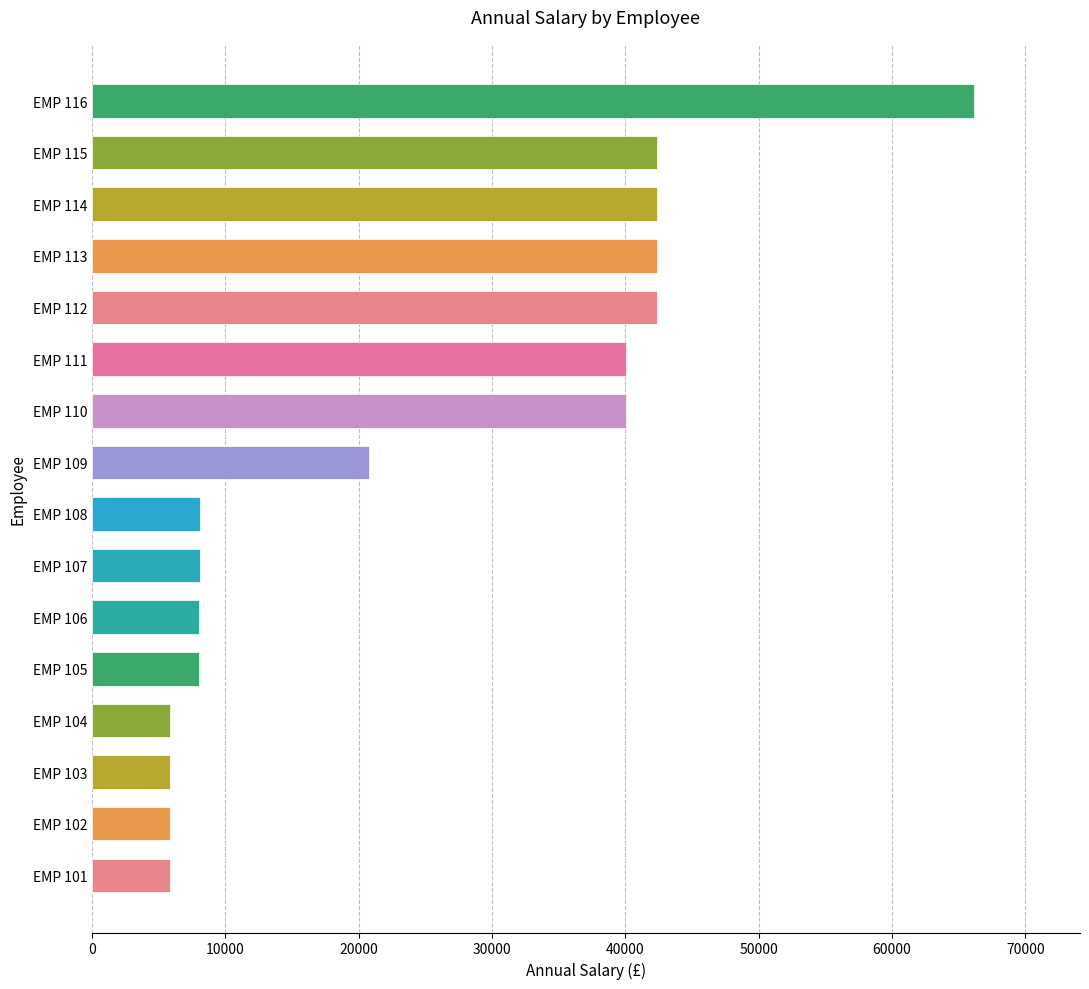

Between EMP 103 and EMP 106, which is larger?

EMP 106